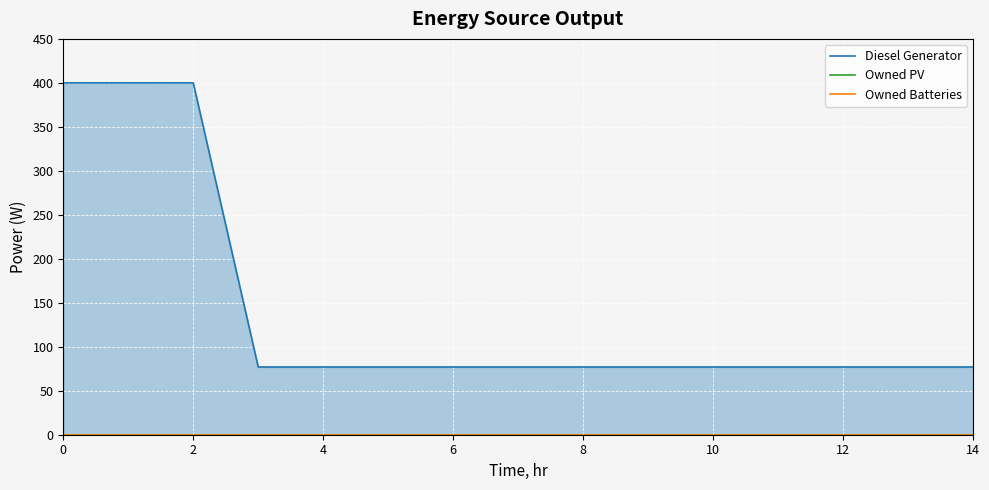

Rank the categories by Owned PV value from lowest to highest.

0, 2, 4, 6, 8, 10, 12, 14, 8, 9, 10, 11, 12, 13, 14